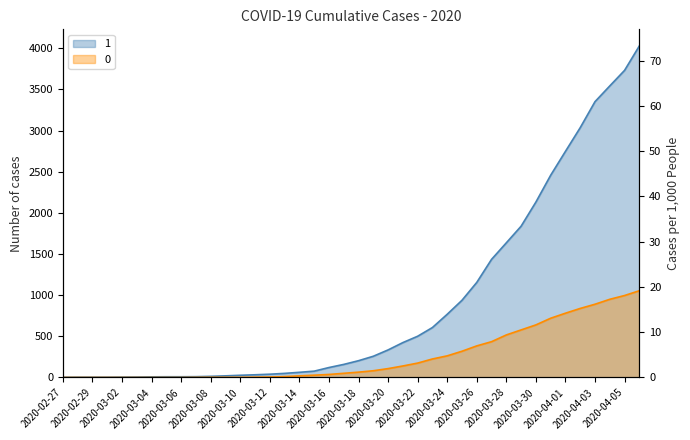

Is the value of 0 at 2020-03-29 greater than the value of 1 at 2020-04-02?

No